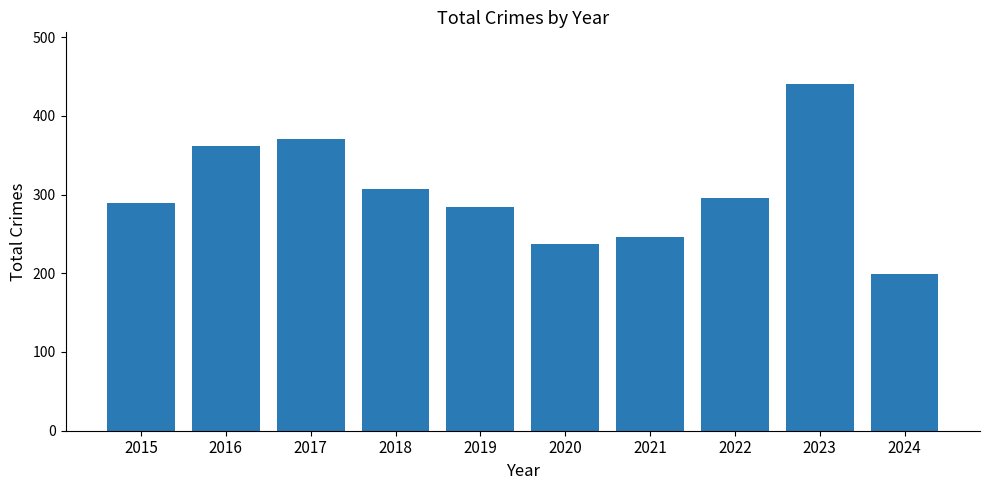

How many distinct data groups are displayed?

1